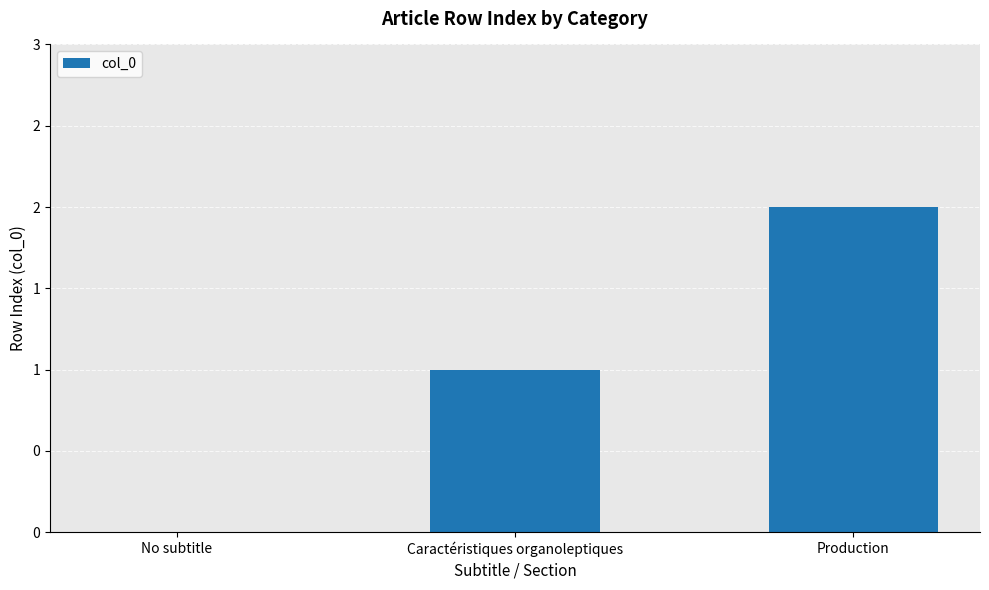

Reading right to left, extract all data points from this chart.

Production=2	Caractéristiques organoleptiques=1	No subtitle=0